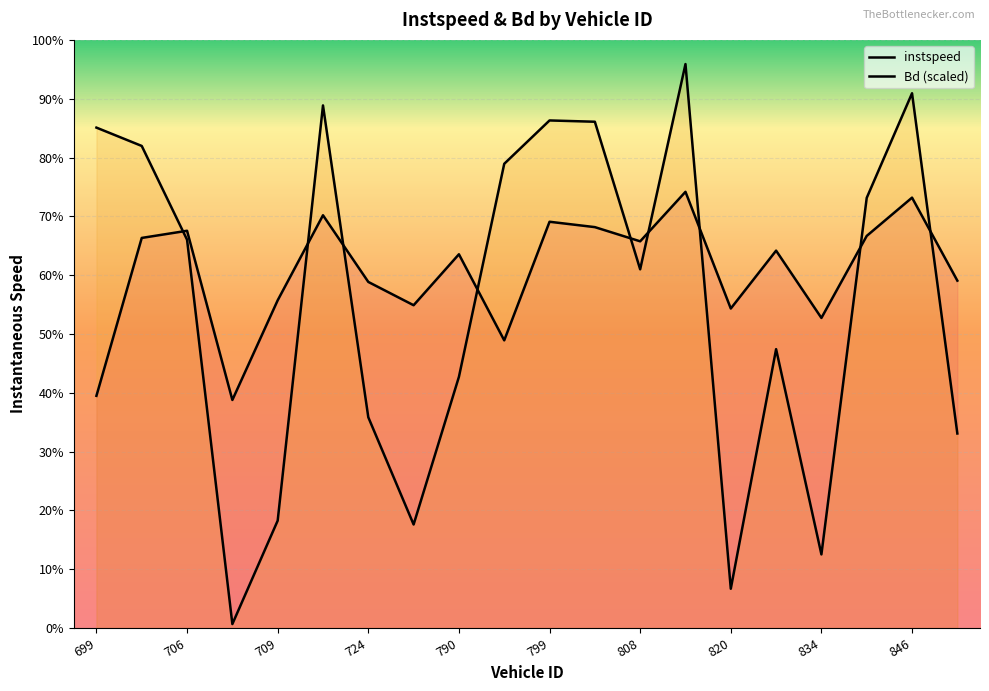

What is the value of the instspeed point at the 1st from the left?

7.9